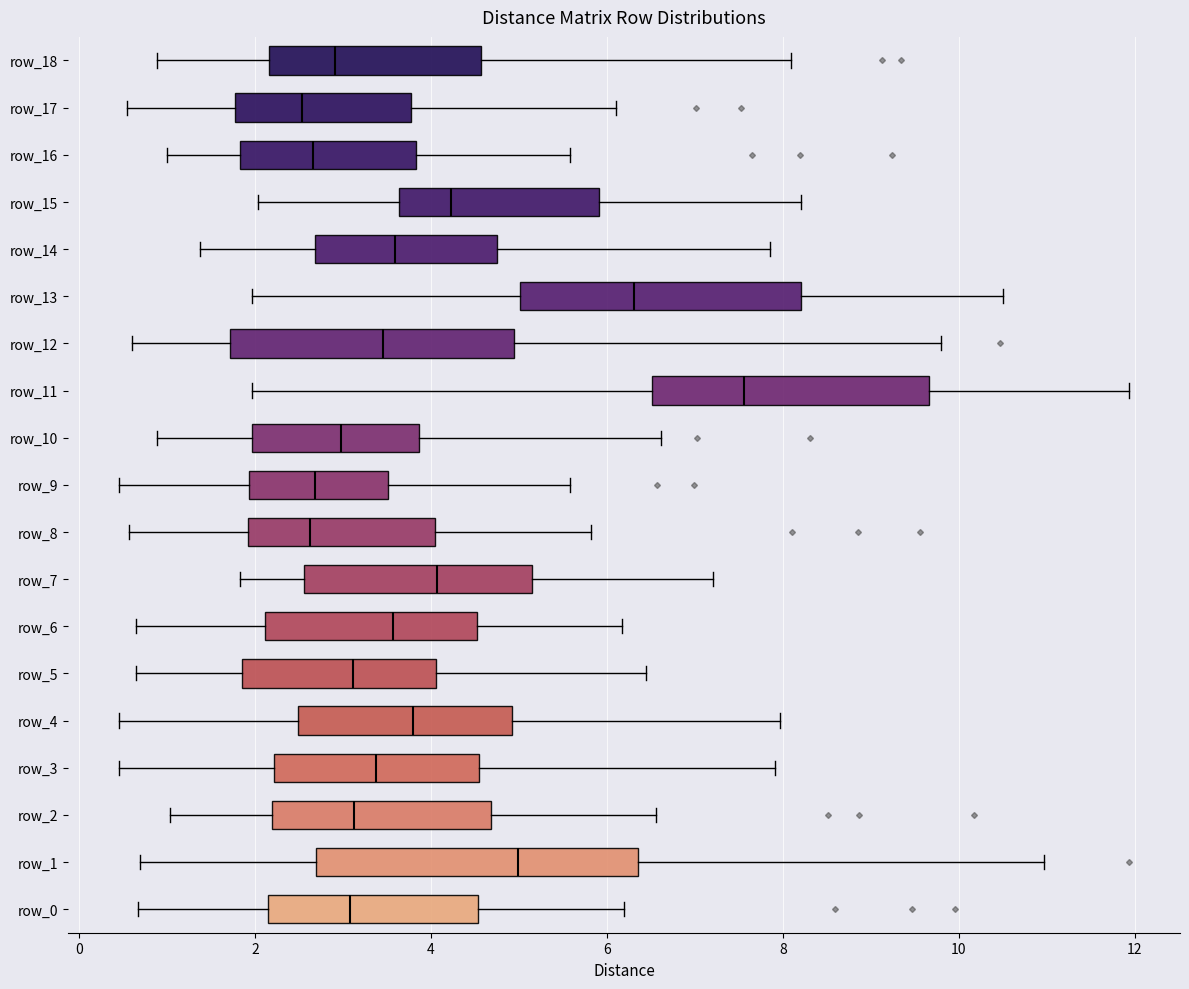

Reading bottom to top, read every box against the x-axis: the position of its median line, the range the box covers, and the ends of its whiskers. The values are not printed on the chart, so give them approximately, as read against the axis.

row_0: median 3.0, box 2.2 to 4.6, whiskers 0.6 to 6.2
row_1: median 5.0, box 2.6 to 6.4, whiskers 0.6 to 11.0
row_2: median 3.2, box 2.2 to 4.6, whiskers 1.0 to 6.6
row_3: median 3.4, box 2.2 to 4.6, whiskers 0.4 to 8.0
row_4: median 3.8, box 2.4 to 5.0, whiskers 0.4 to 8.0
row_5: median 3.2, box 1.8 to 4.0, whiskers 0.6 to 6.4
row_6: median 3.6, box 2.2 to 4.6, whiskers 0.6 to 6.2
row_7: median 4.0, box 2.6 to 5.2, whiskers 1.8 to 7.2
row_8: median 2.6, box 2.0 to 4.0, whiskers 0.6 to 5.8
row_9: median 2.6, box 2.0 to 3.6, whiskers 0.4 to 5.6
row_10: median 3.0, box 2.0 to 3.8, whiskers 0.8 to 6.6
row_11: median 7.6, box 6.6 to 9.6, whiskers 2.0 to 12.0
row_12: median 3.4, box 1.8 to 5.0, whiskers 0.6 to 9.8
row_13: median 6.4, box 5.0 to 8.2, whiskers 2.0 to 10.6
row_14: median 3.6, box 2.6 to 4.8, whiskers 1.4 to 7.8
row_15: median 4.2, box 3.6 to 6.0, whiskers 2.0 to 8.2
row_16: median 2.6, box 1.8 to 3.8, whiskers 1.0 to 5.6
row_17: median 2.6, box 1.8 to 3.8, whiskers 0.6 to 6.2
row_18: median 3.0, box 2.2 to 4.6, whiskers 0.8 to 8.0